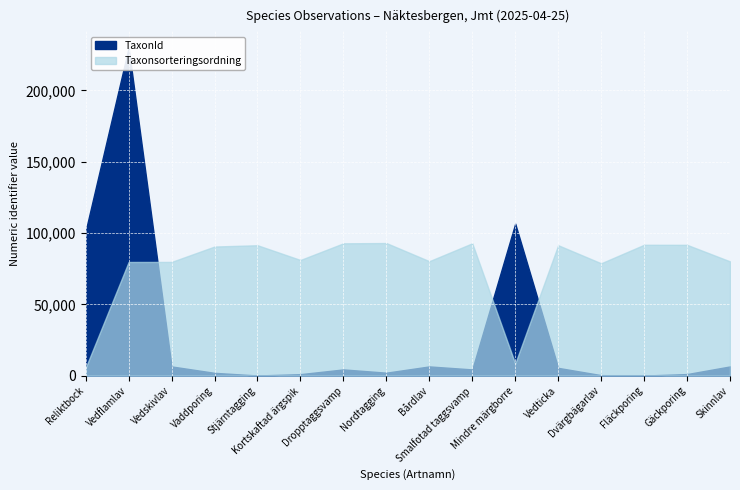

What is the difference between the maximum and minimum values in the Taxonsorteringsordning series?

87457